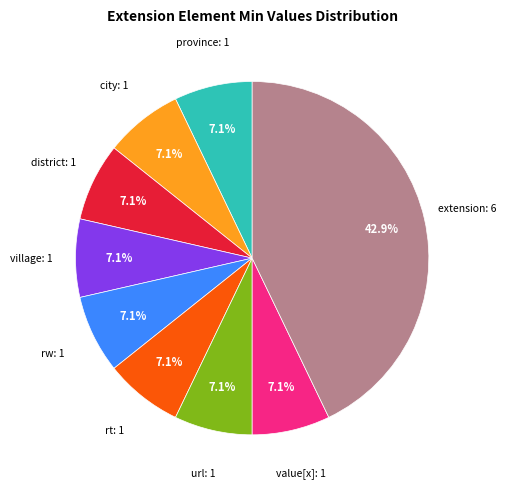

Is there any slice that represents more than half of the pie?

No